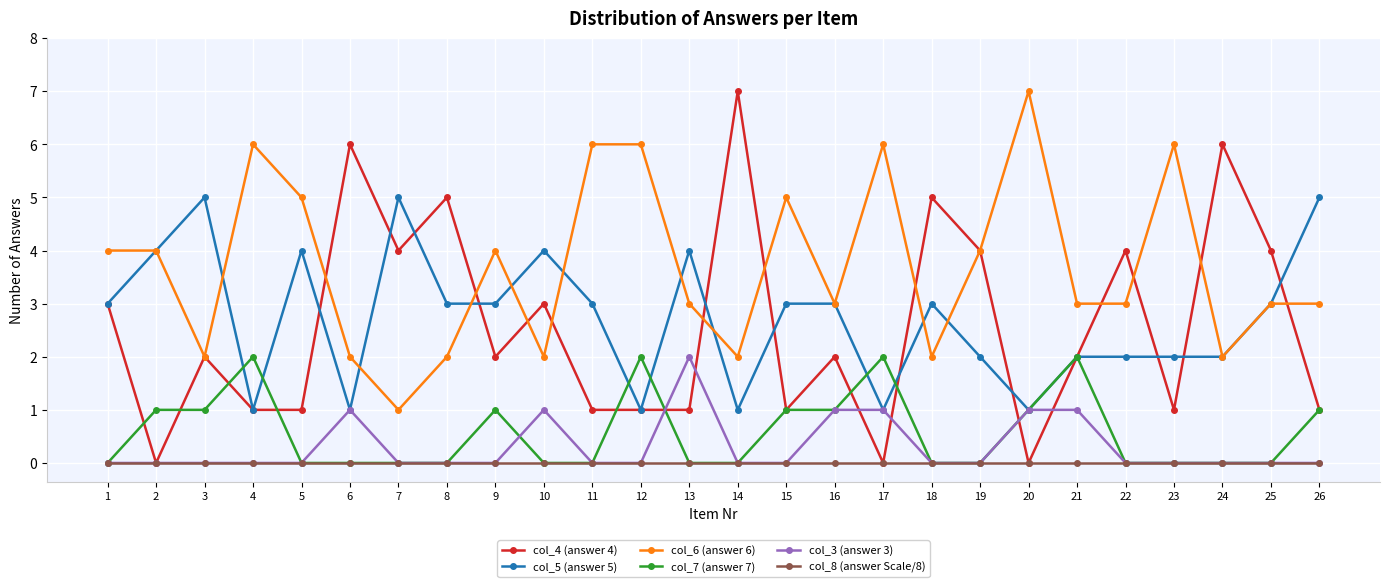

True or false: col_6 (answer 6) has more than 2 points higher than both neighbors.

True